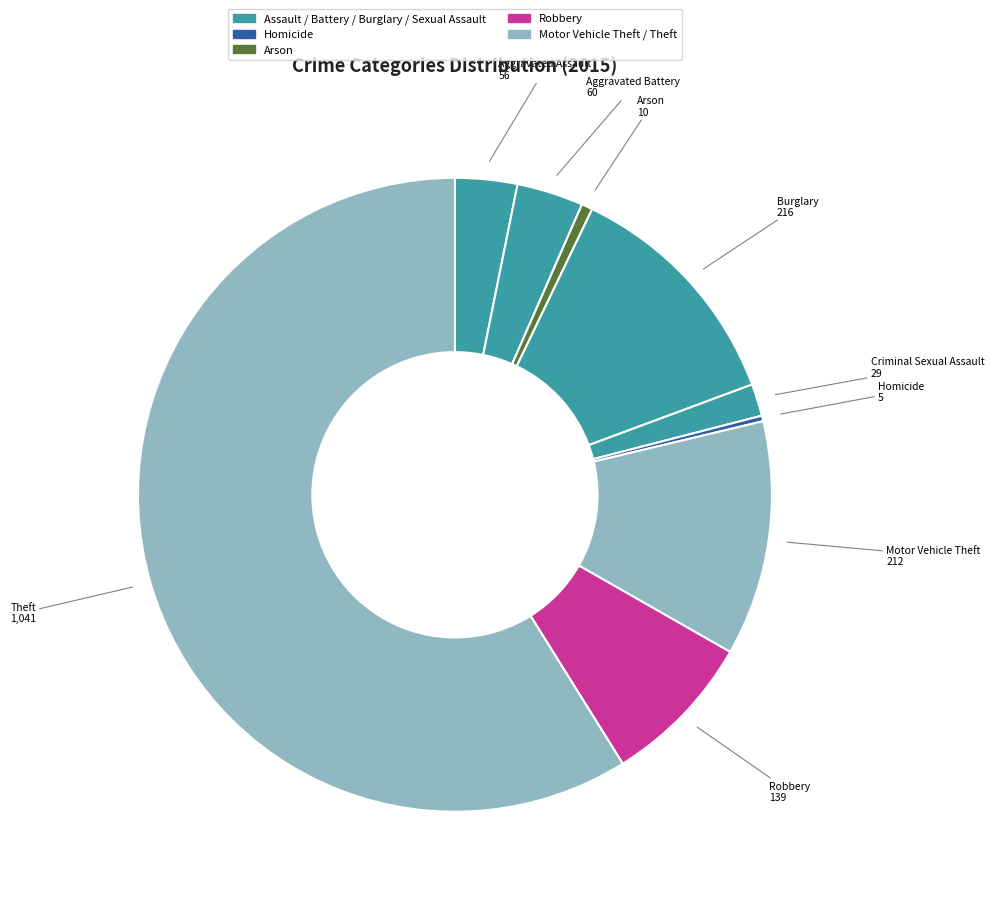

How many slices are in this pie chart?

9